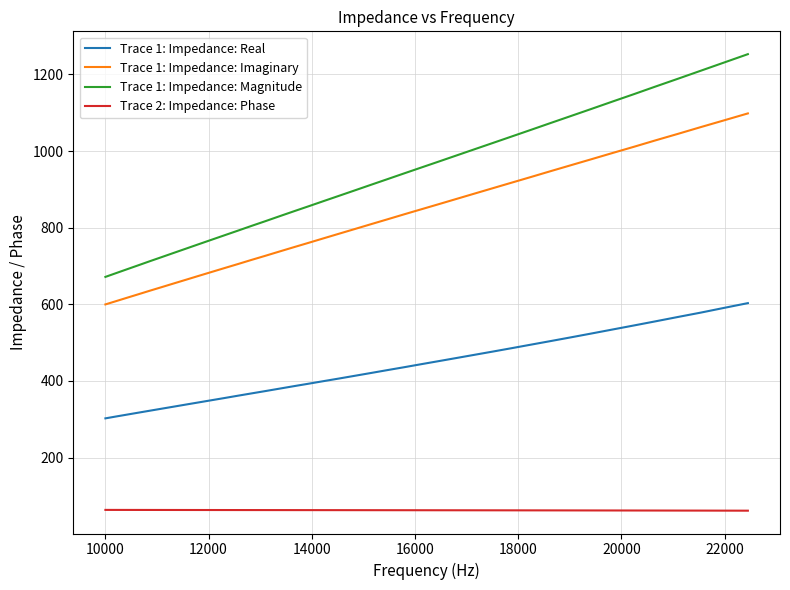

Which series has the largest total across all categories?

Trace 1: Impedance: Magnitude